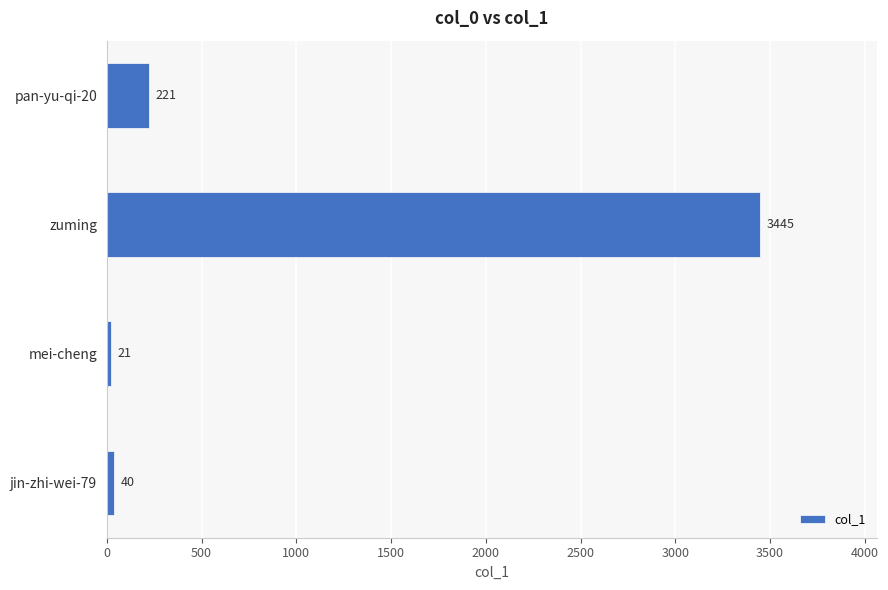

Reading top to bottom, extract all data points from this chart.

pan-yu-qi-20=221	zuming=3445	mei-cheng=21	jin-zhi-wei-79=40